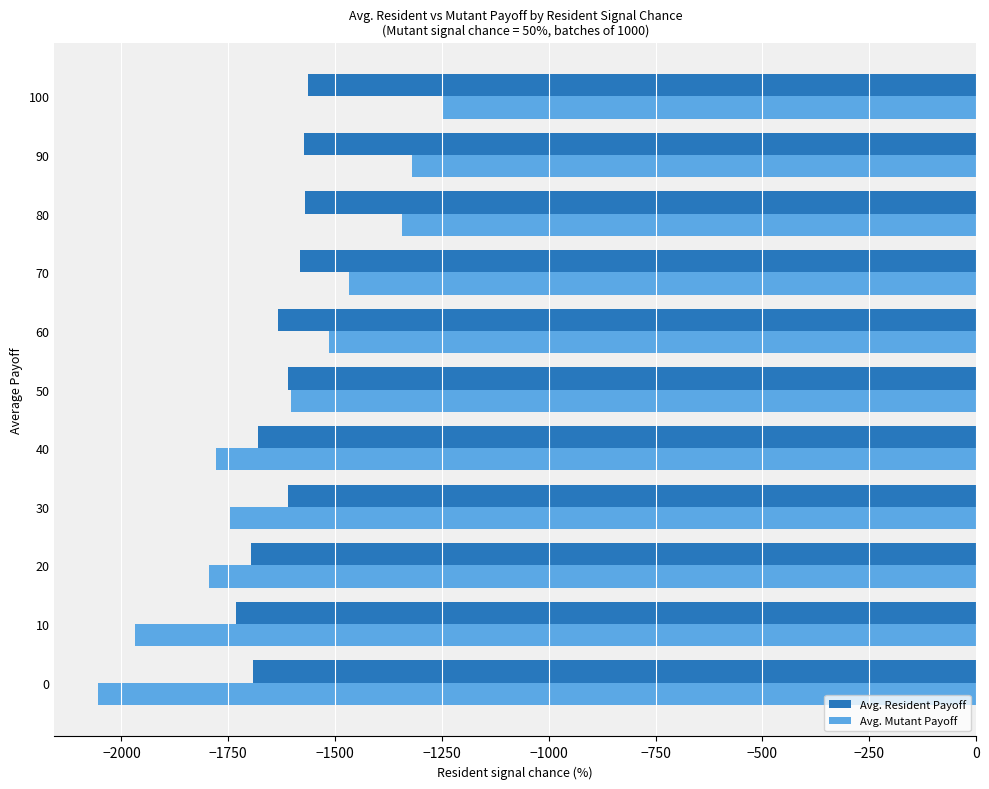

What is the total value across all series at 100?

-2810.5